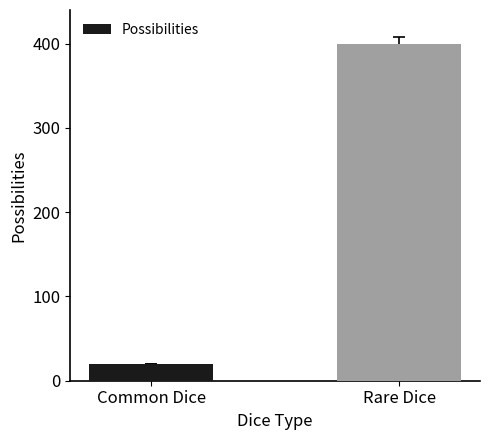

Reading left to right, what are all the values shown in this chart?

Common Dice=20	Rare Dice=400